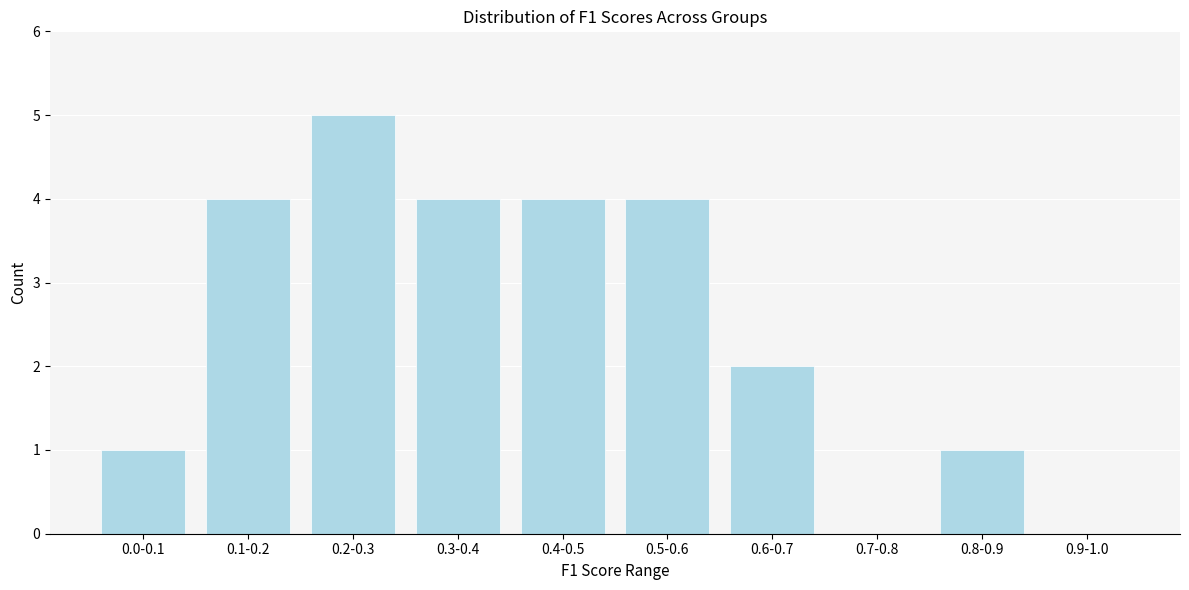

Reading left to right, extract all data points from this chart.

0.0-0.1=1	0.1-0.2=4	0.2-0.3=5	0.3-0.4=4	0.4-0.5=4	0.5-0.6=4	0.6-0.7=2	0.7-0.8=0	0.8-0.9=1	0.9-1.0=0